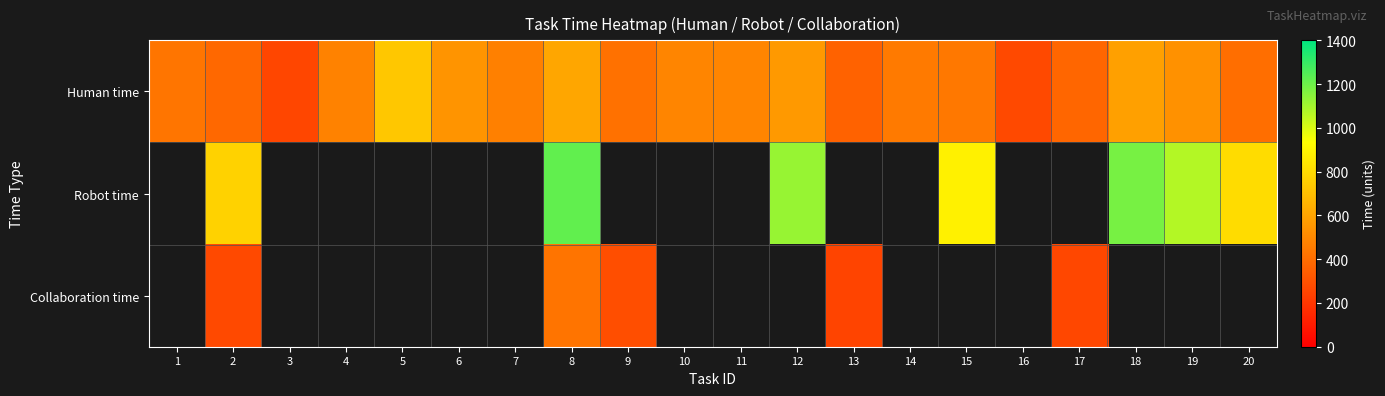

At which label does Human time first exceed 472?

4